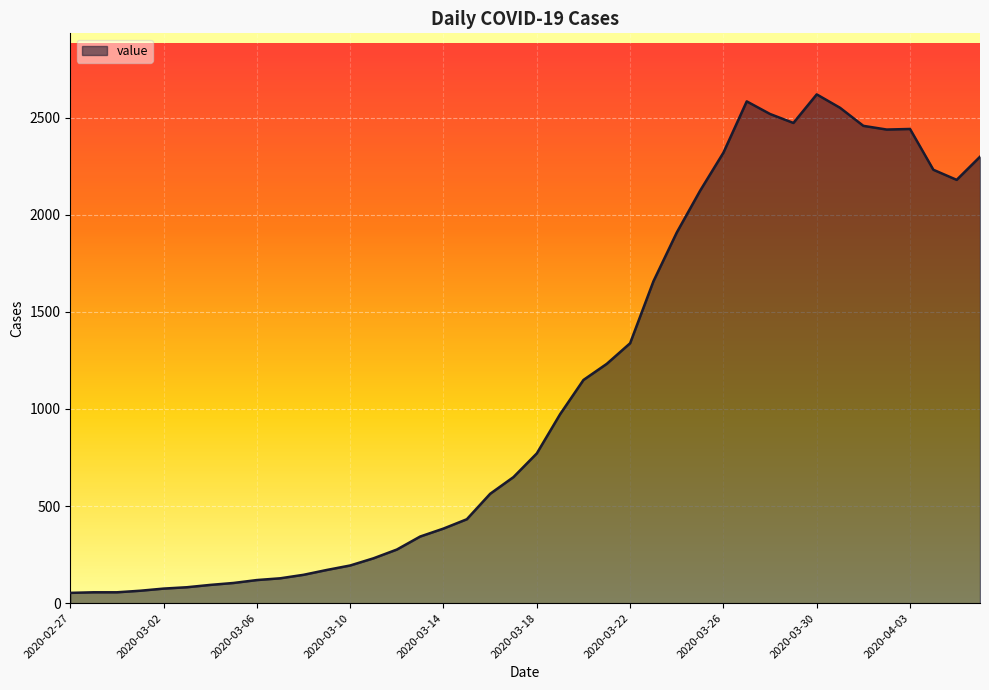

What is the difference between the maximum and minimum values?

2566